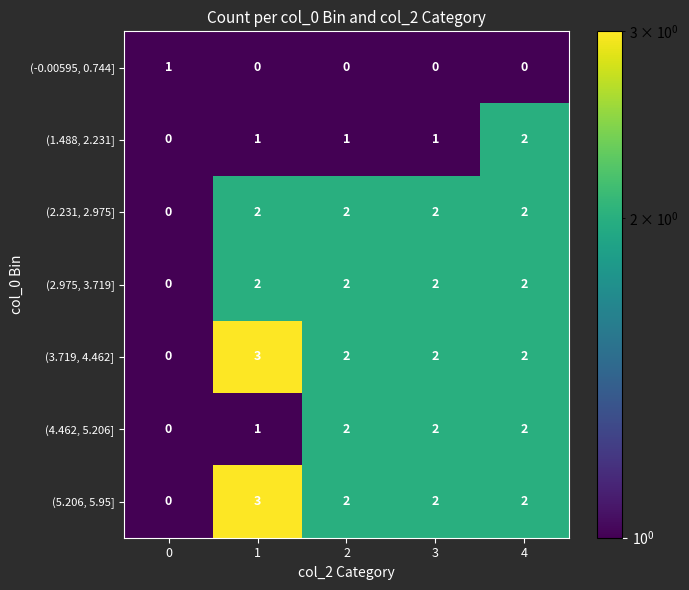

How many (-0.00595, 0.744] values are between 0 and 1?

5